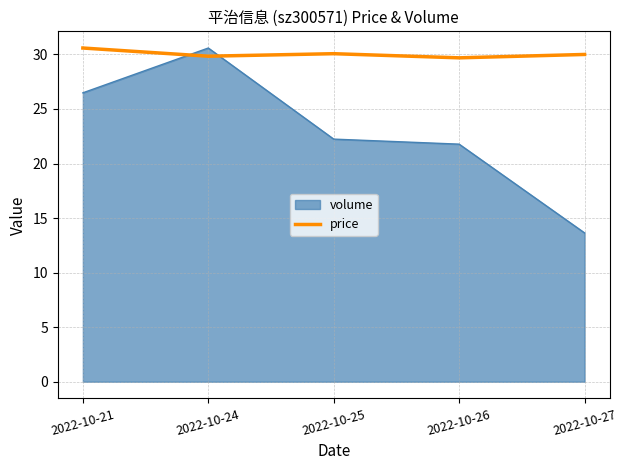

What is the difference between the maximum and minimum values in the volume series?

16.9